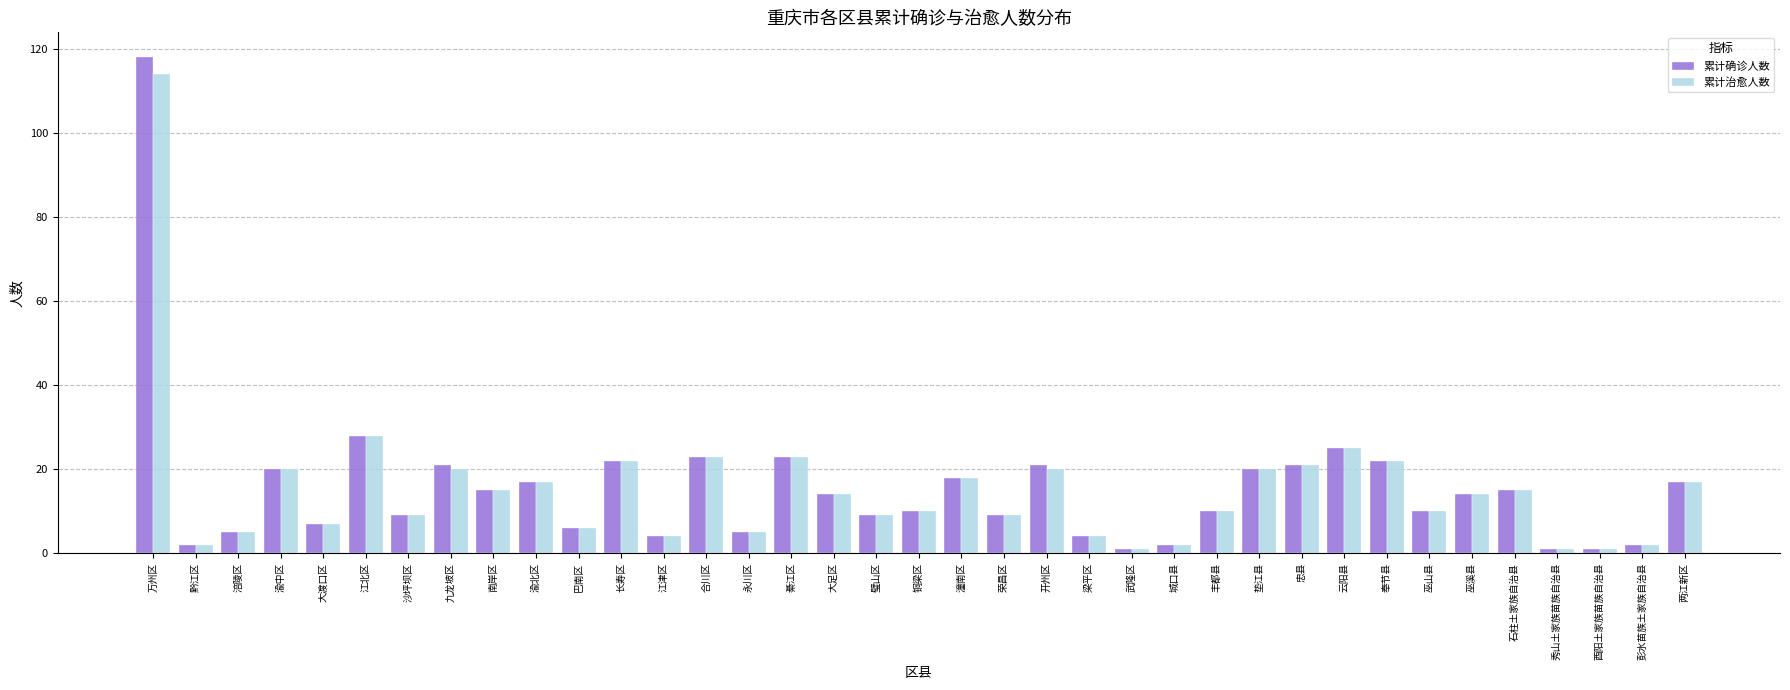

Which series has the widest spread of values?

累计确诊人数